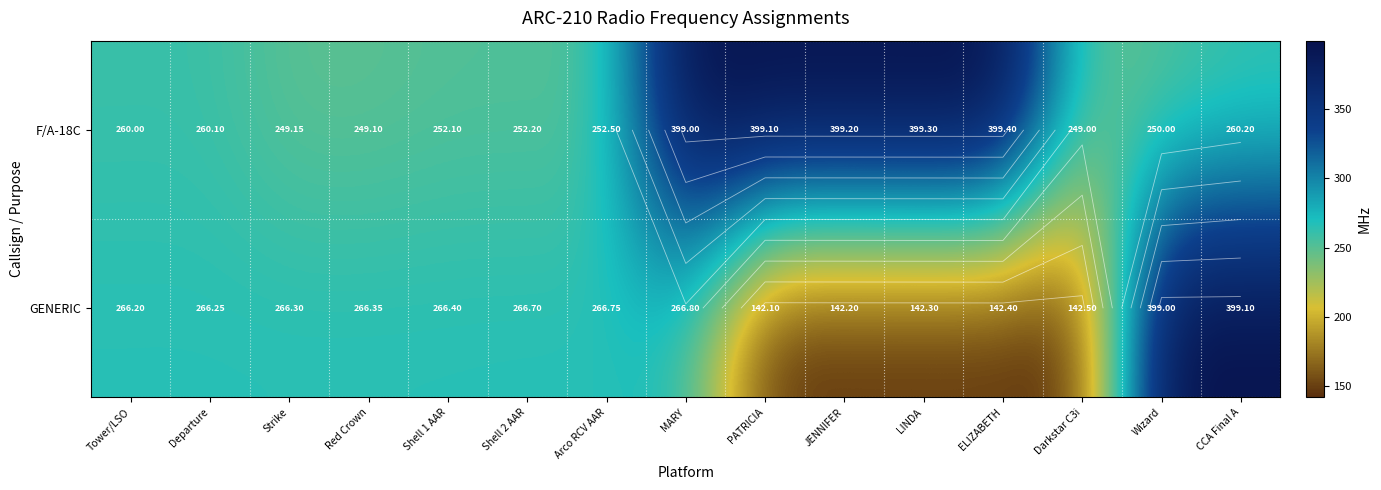

How many data points in F/A-18C are above 260?

7